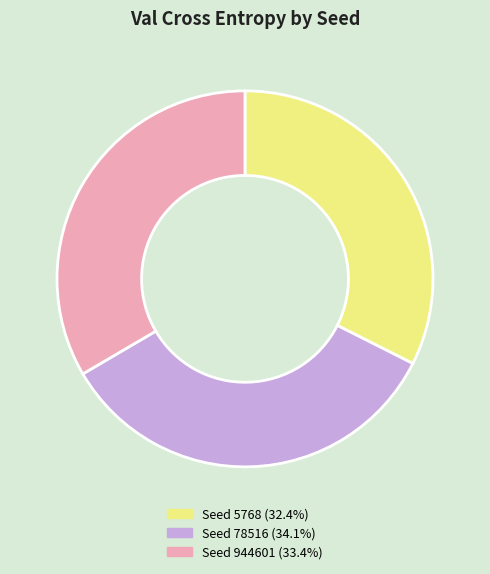

Is there any slice that represents more than half of the pie?

No